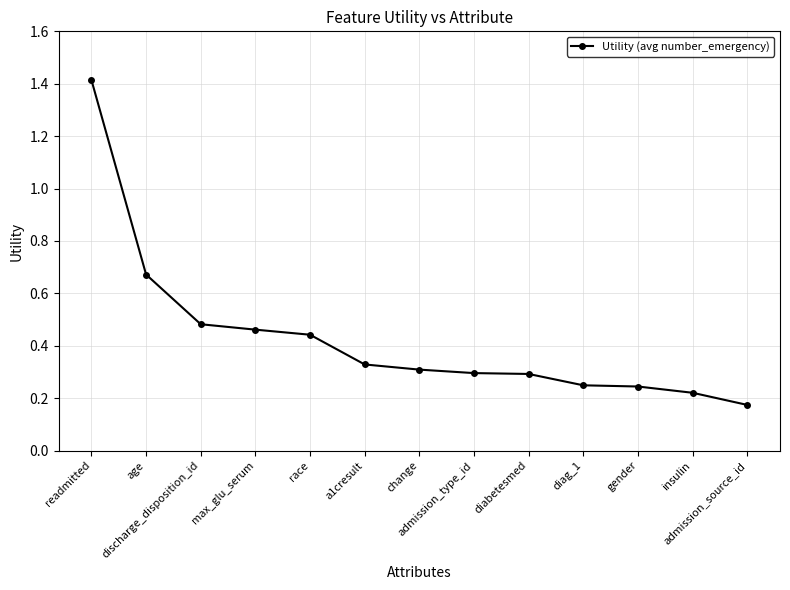

What is the sum of all values?

5.6